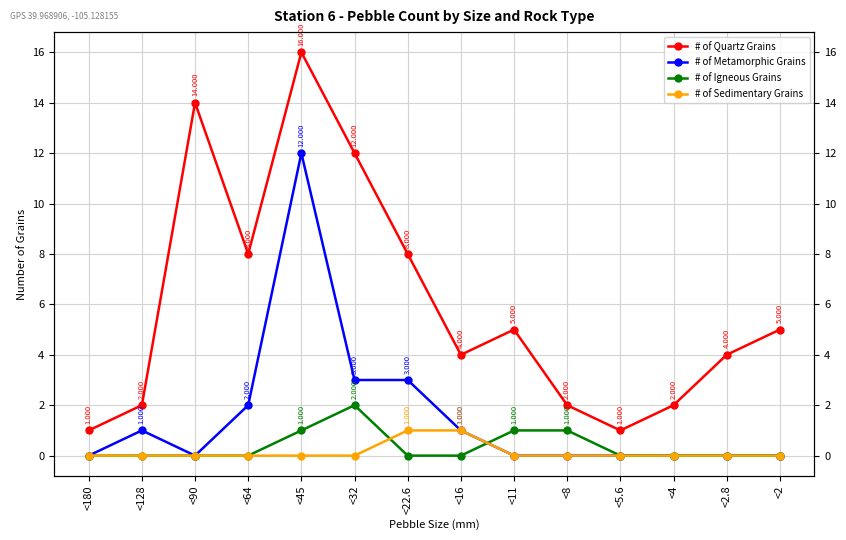

Which category has the highest value across all series?

<45